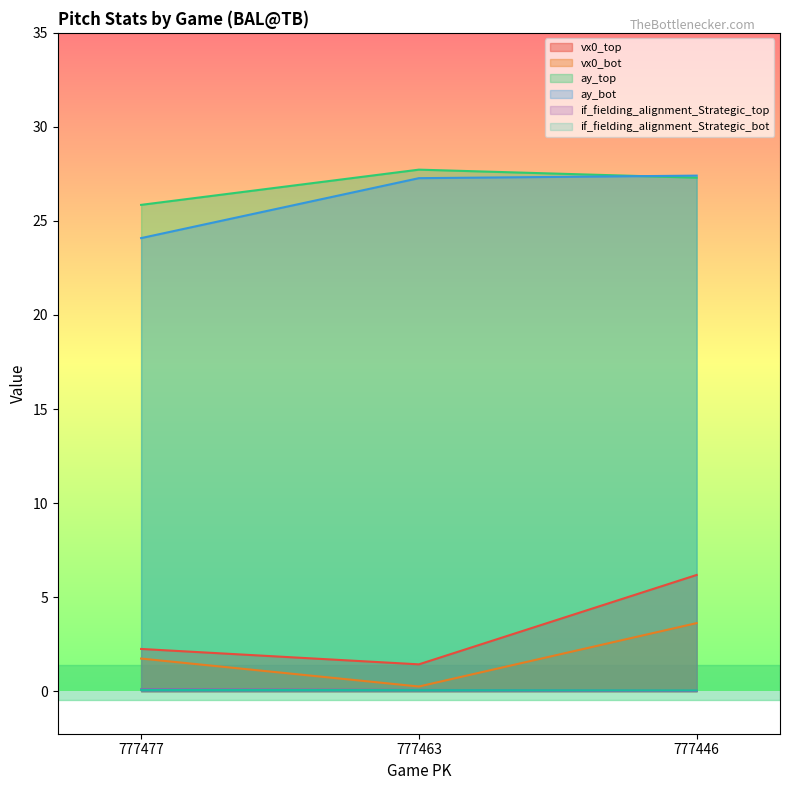

What are all the series names shown in the legend?

vx0_top, vx0_bot, ay_top, ay_bot, if_fielding_alignment_Strategic_top, if_fielding_alignment_Strategic_bot